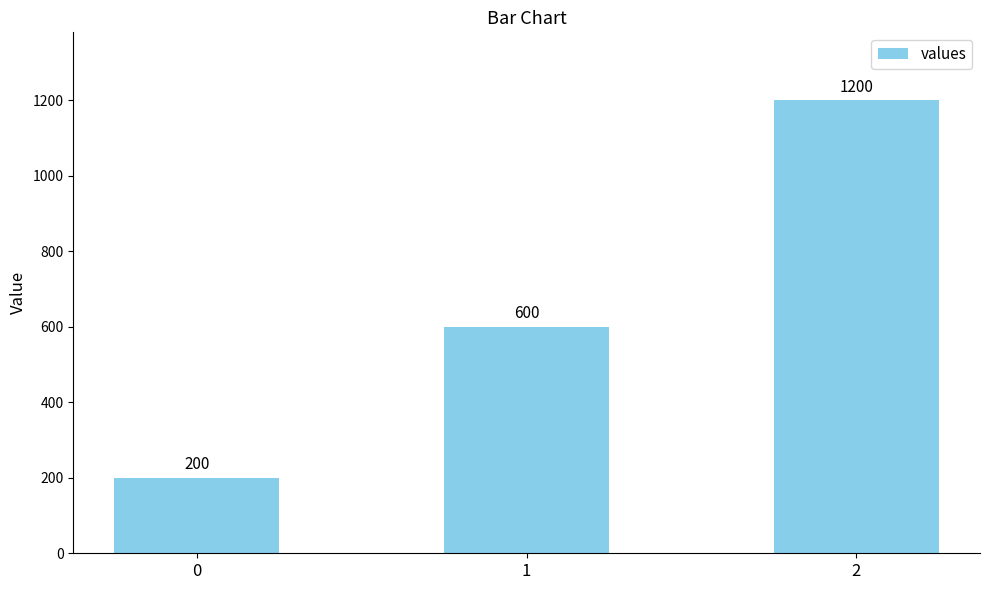

What is the greatest value displayed?

1200